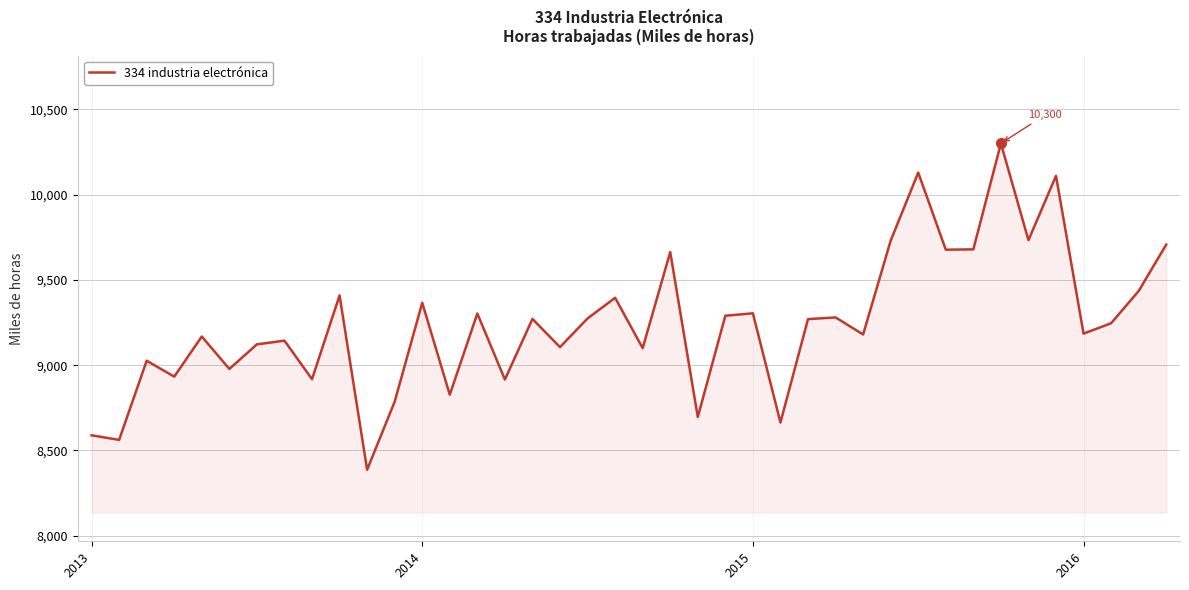

What is the difference between the maximum and minimum values?

1913